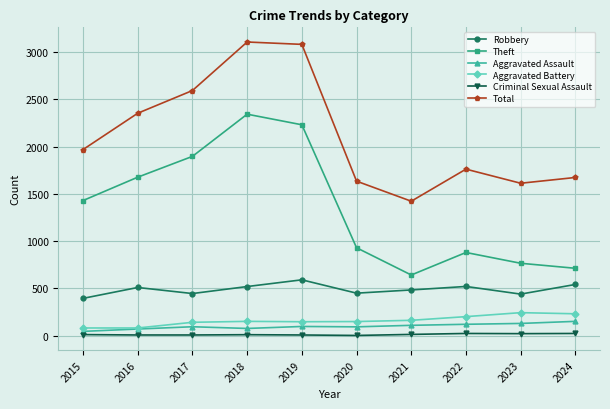

Where is the first local minimum for Theft?

2021